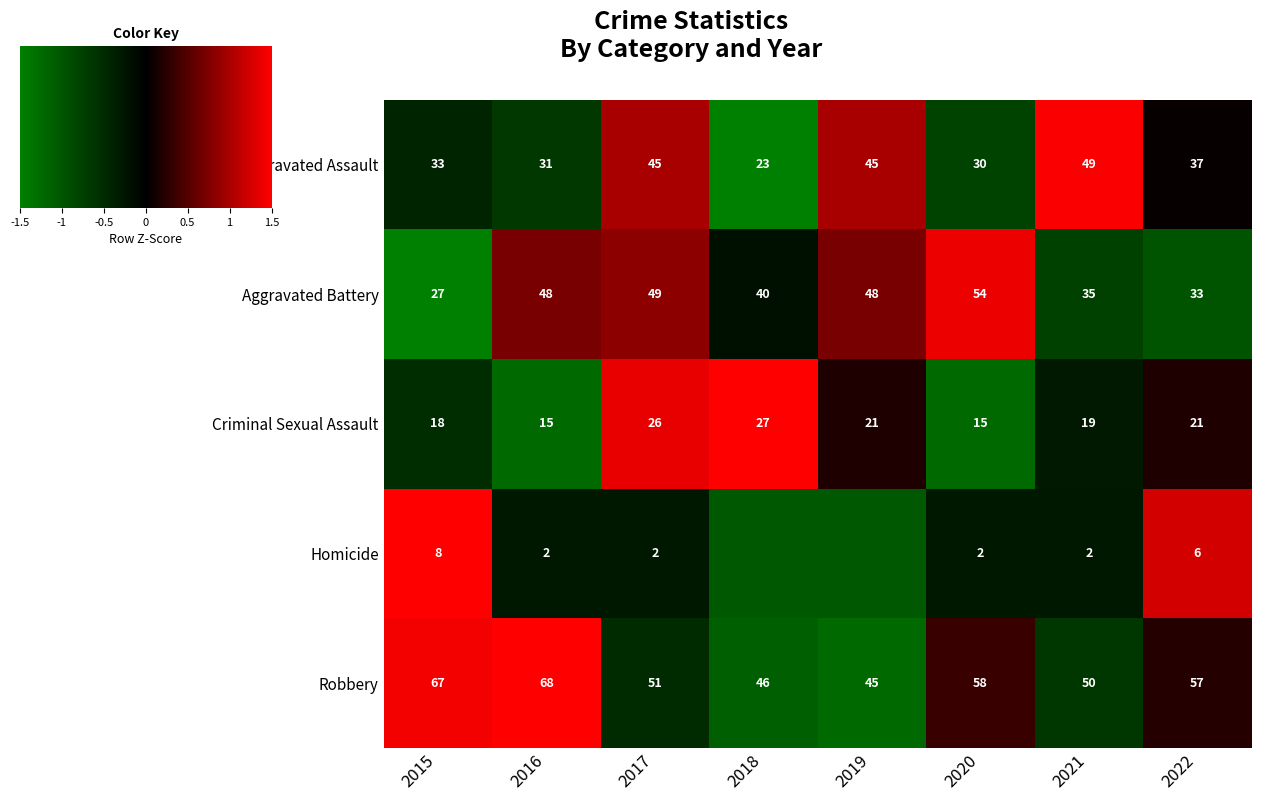

What is the difference between the Aggravated Assault values at 2021 and 2015?

16.0